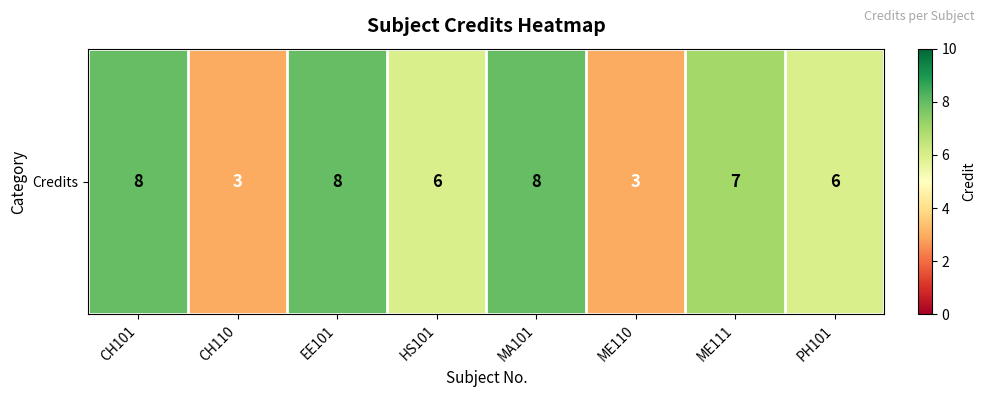

Approximately how many times larger is the value at CH101 compared to ME111?

1.1